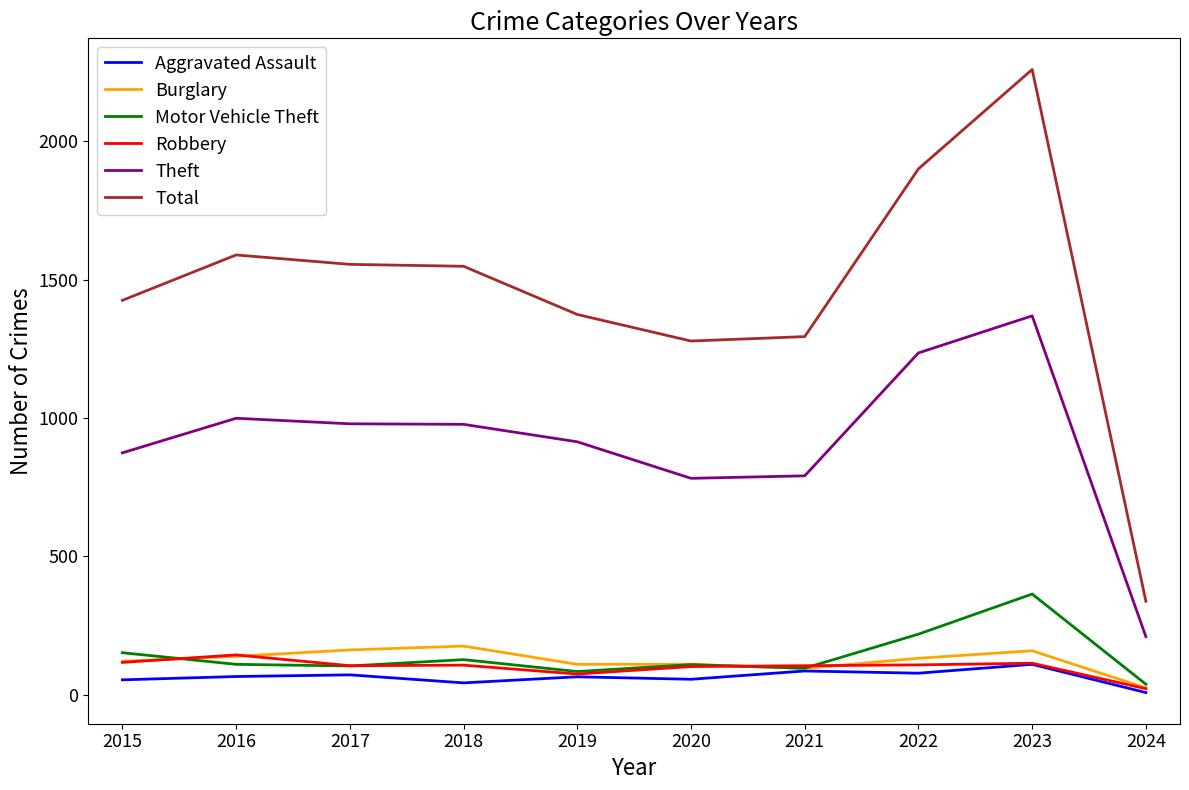

True or false: Motor Vehicle Theft and Total intersect in this chart.

False